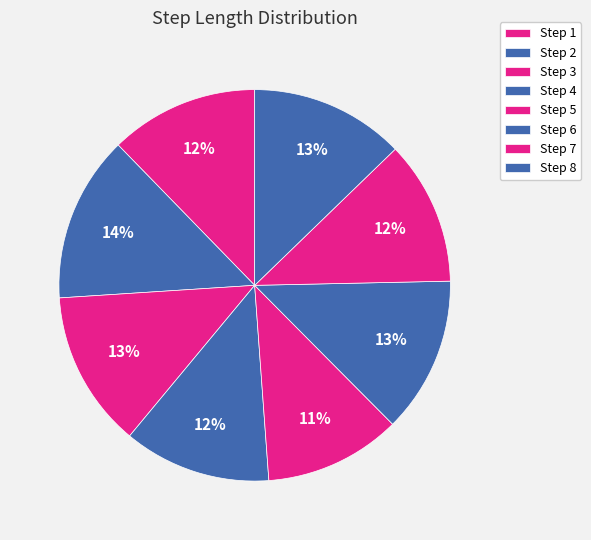

Count the number of slices in the pie.

8